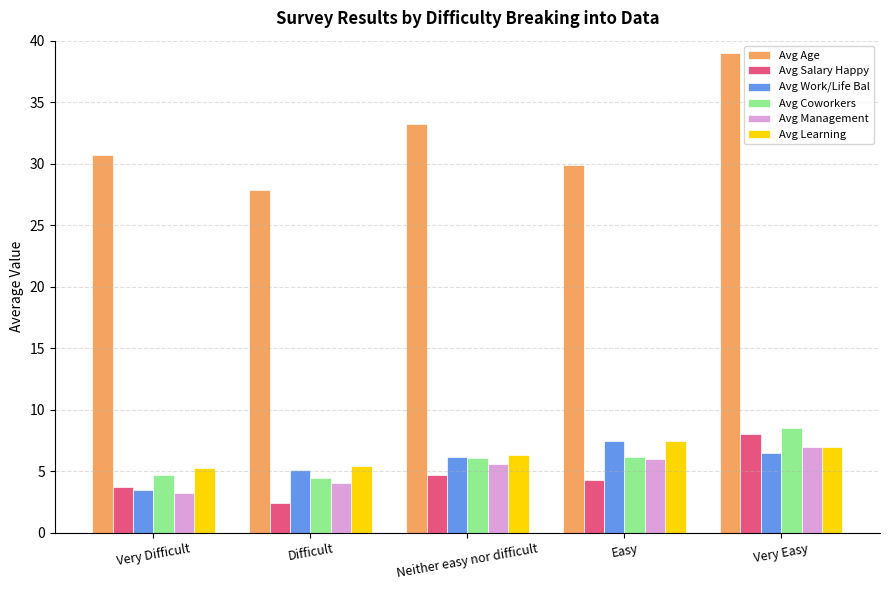

How many bars are there in total?

30